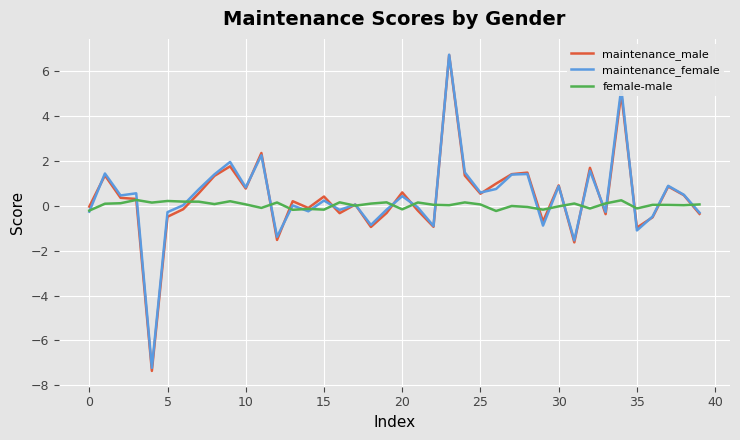

Which series has the widest spread of values?

maintenance_male